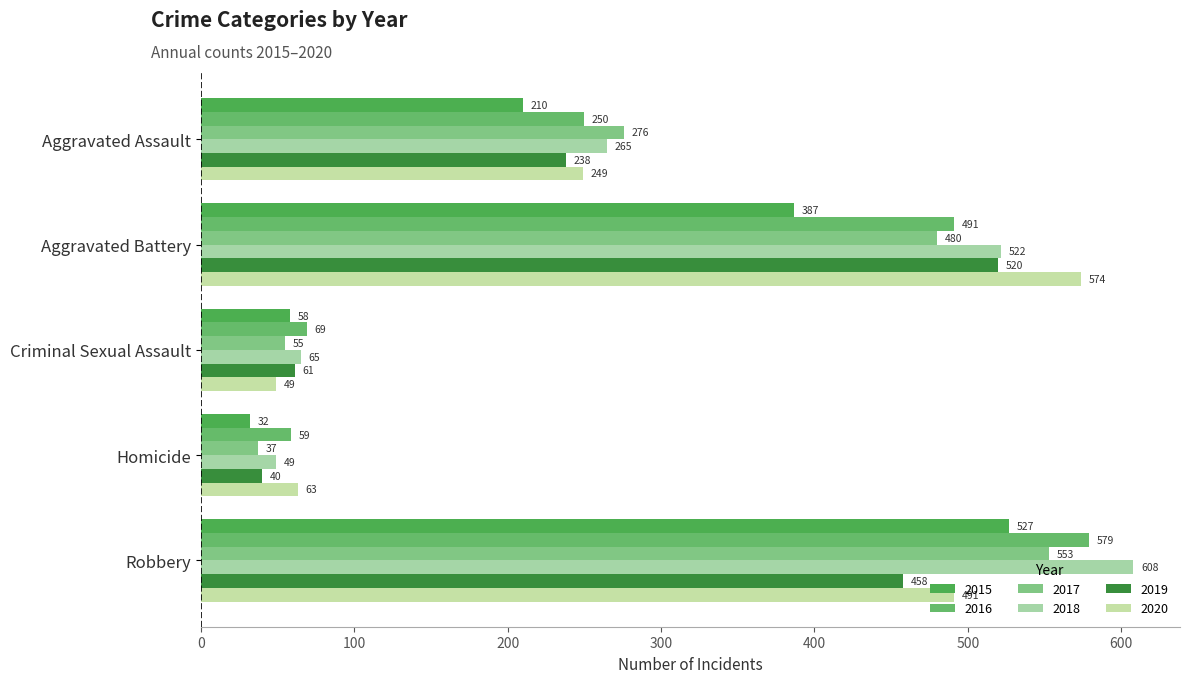

How many values in the 2019 series are below 238?

2